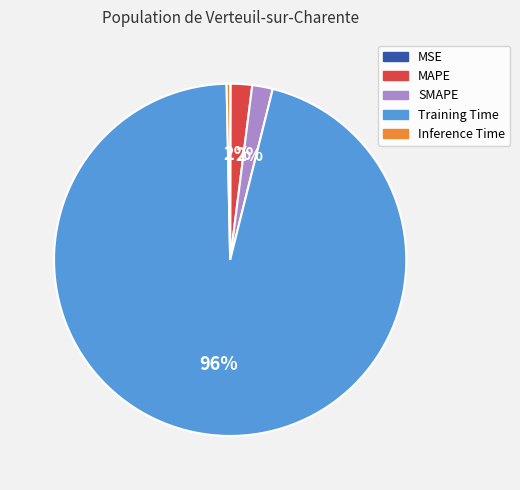

Do Training Time and MAPE together represent more than half of the pie?

Yes